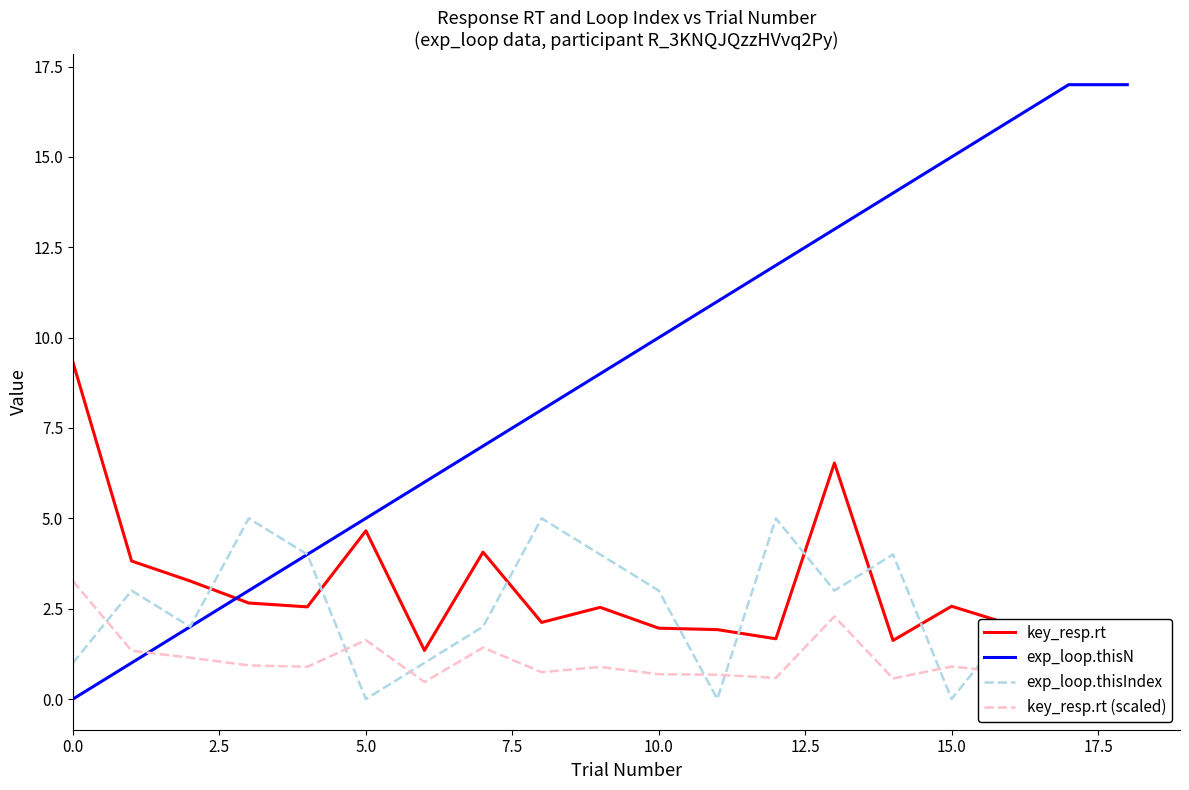

Count the exp_loop.thisIndex values in the range 1 to 4.

13